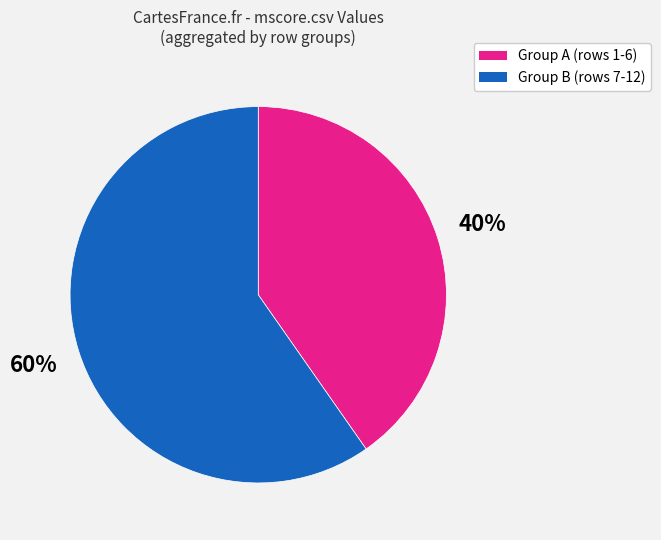

How many segments does this pie chart have?

2